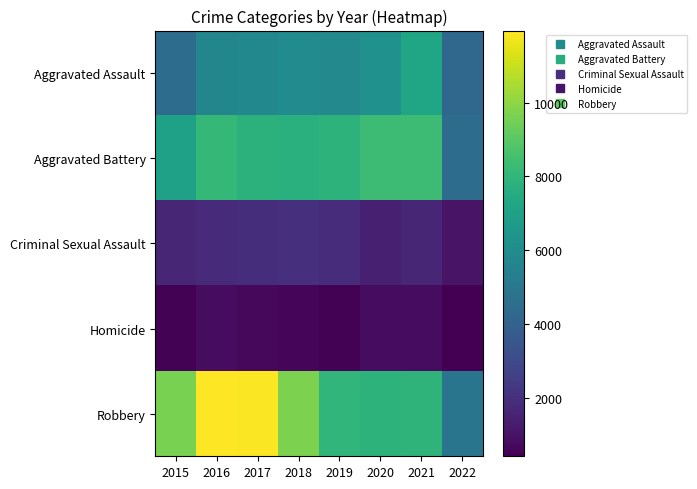

Reading right to left, transcribe all the data shown in this chart.

Aggravated Assault: 2022=4273	2021=7242	2020=6263	2019=5840	2018=6001	2017=5793	2016=5712	2015=4480
Aggravated Battery: 2022=4482	2021=8348	2020=8319	2019=7857	2018=7735	2017=7845	2016=8085	2015=7018
Criminal Sexual Assault: 2022=1032	2021=1669	2020=1437	2019=1861	2018=1964	2017=1929	2016=1807	2015=1656
Homicide: 2022=408	2021=801	2020=785	2019=498	2018=589	2017=672	2016=786	2015=496
Robbery: 2022=4889	2021=7920	2020=7855	2019=7994	2018=9679	2017=11880	2016=11960	2015=9638